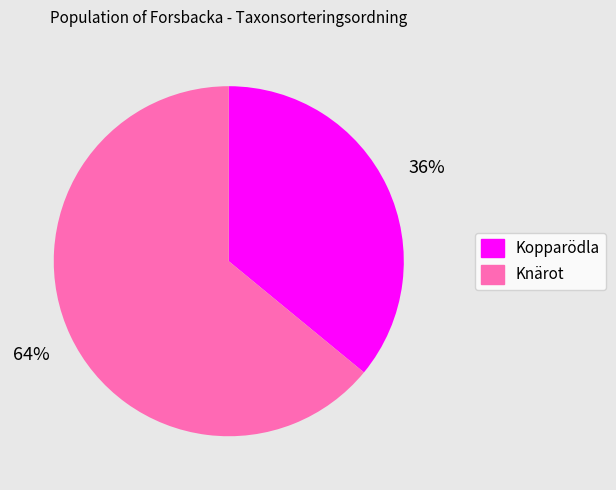

To the nearest percent, what is the average slice percentage?

50%